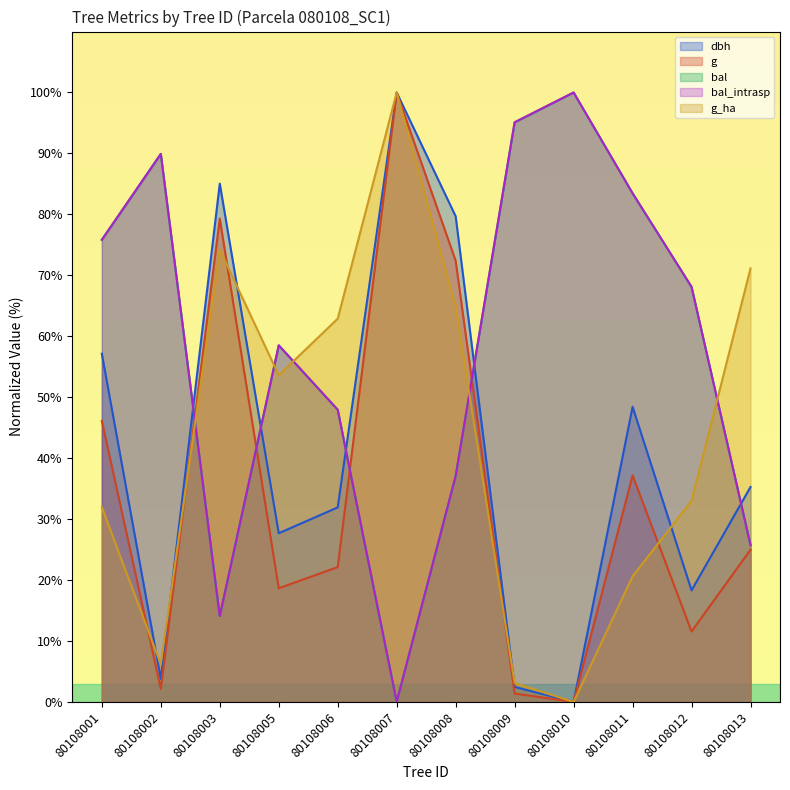

What is the sum of the bal_intrasp values at 80108002 and 80108011?

173.4